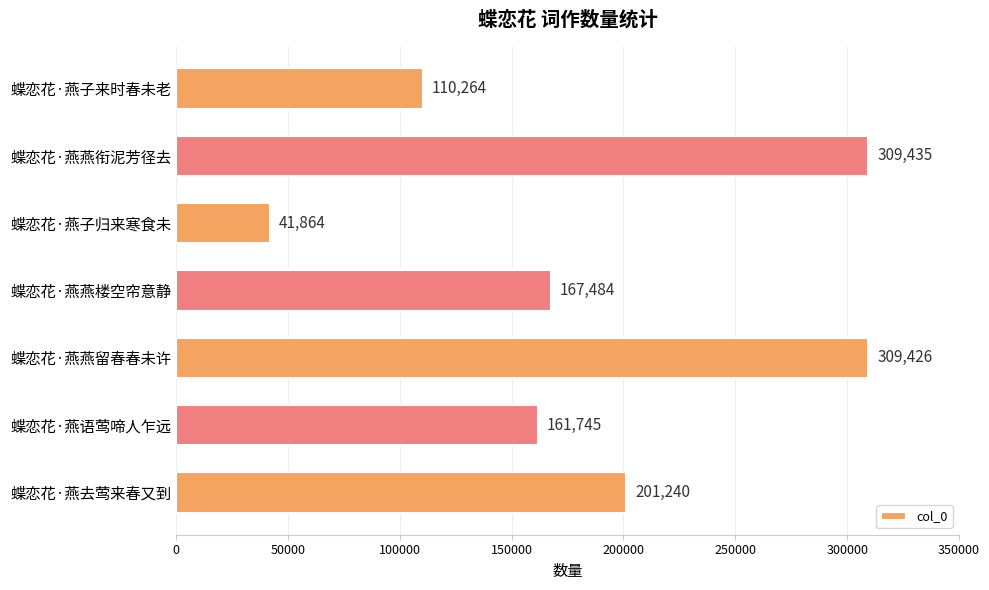

What is the change in value from 蝶恋花·燕燕楼空帘意静 to 蝶恋花·燕燕留春春未许?

+141942